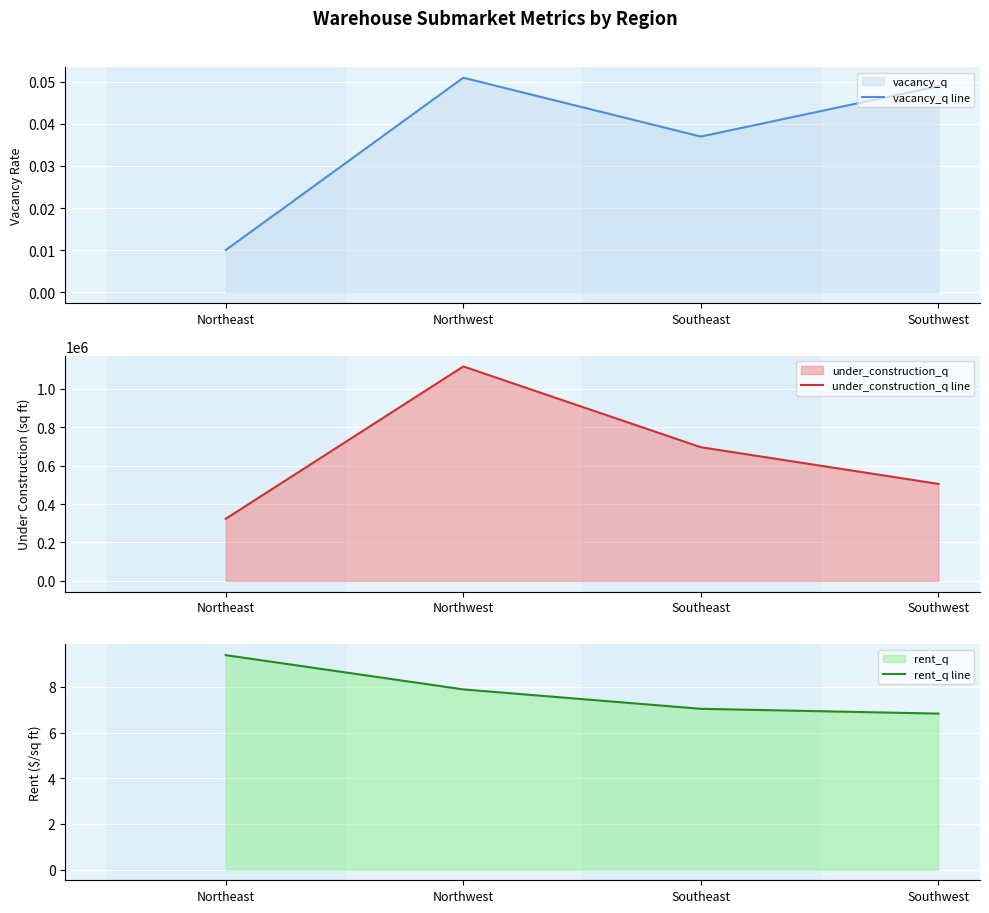

True or false: vacancy_q line and rent_q line cross at least once.

False